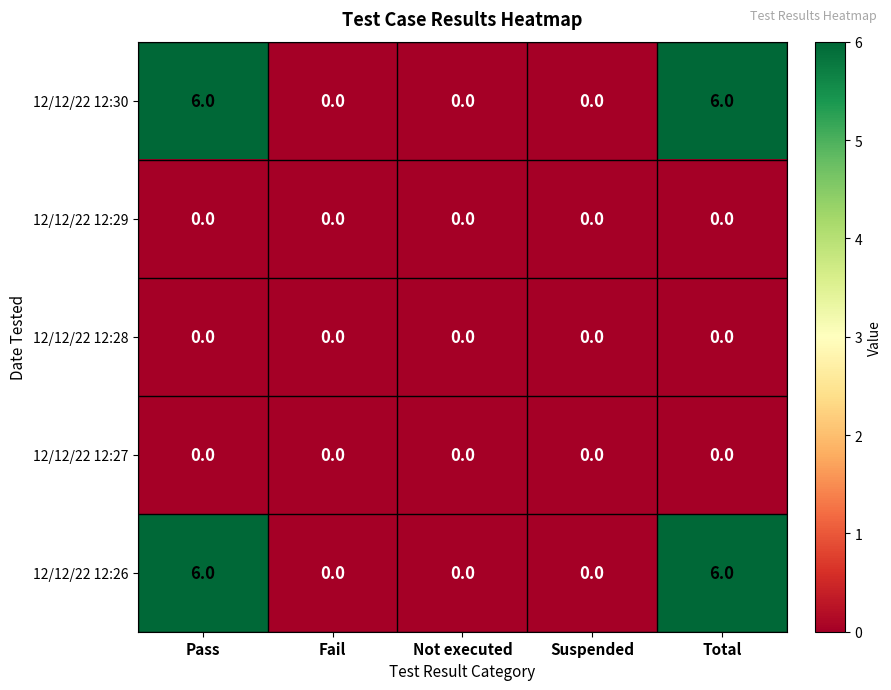

What is the total value across all series at Pass?

12